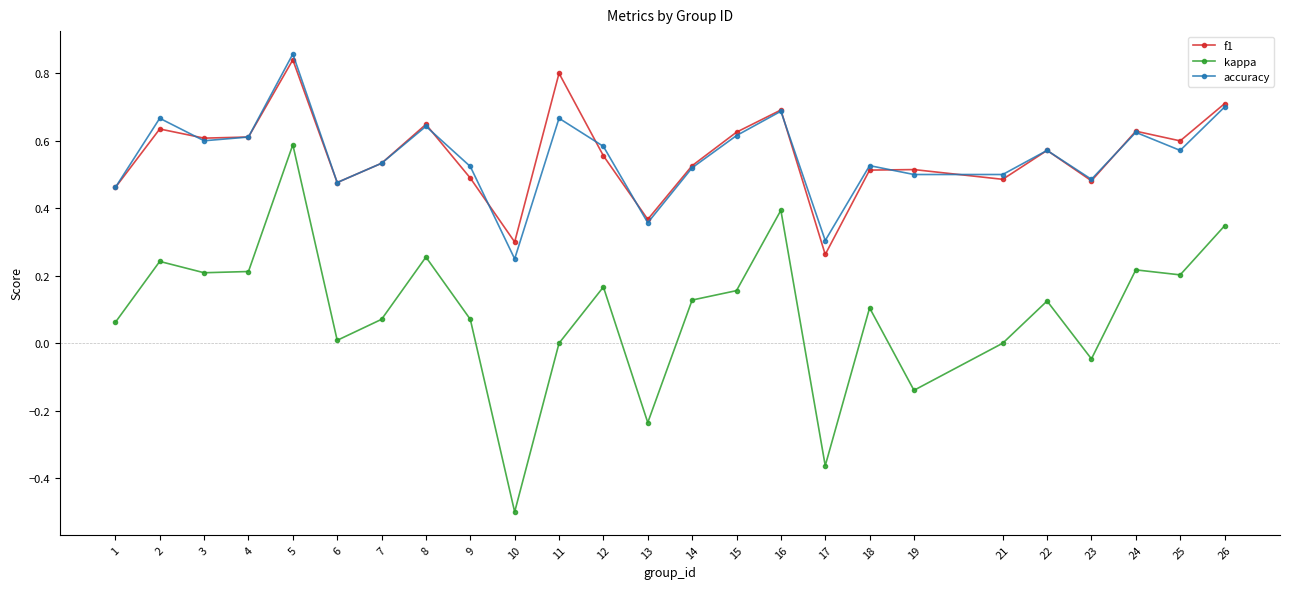

Is the value of kappa at 9 greater than the value of accuracy at 10?

No